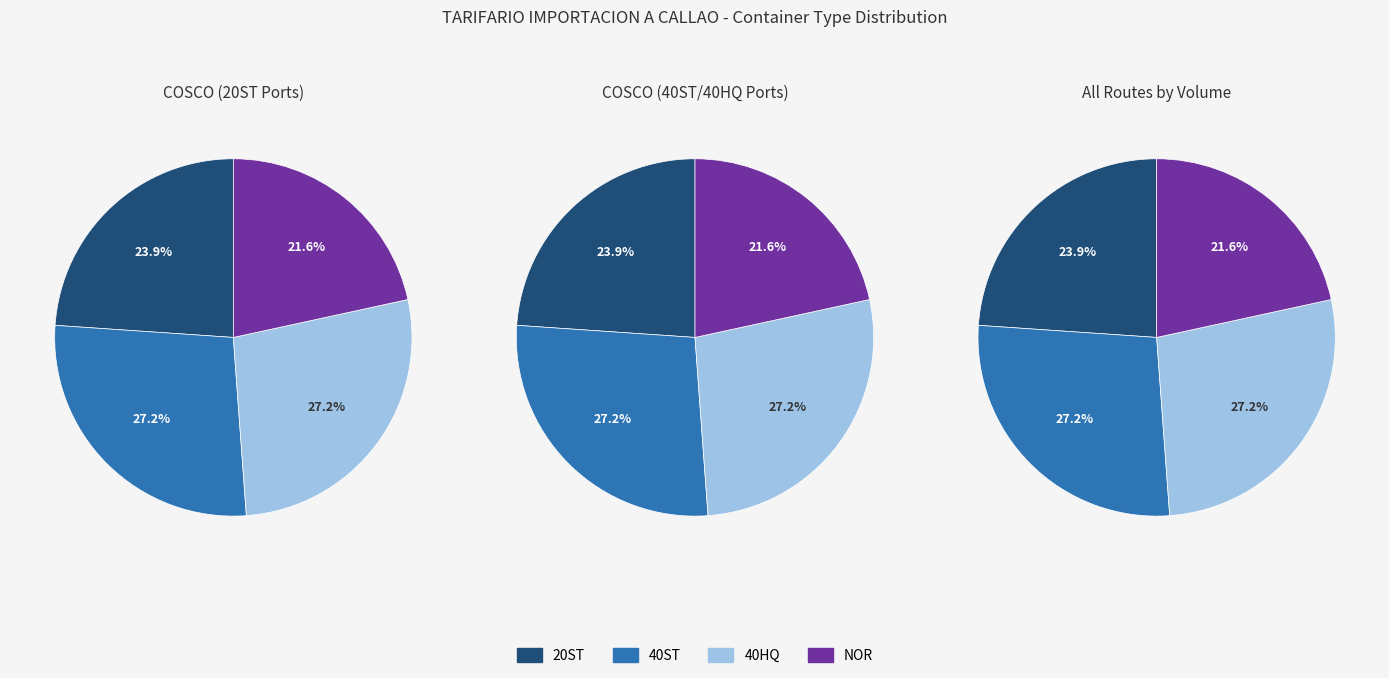

Count the number of slices in the pie.

4